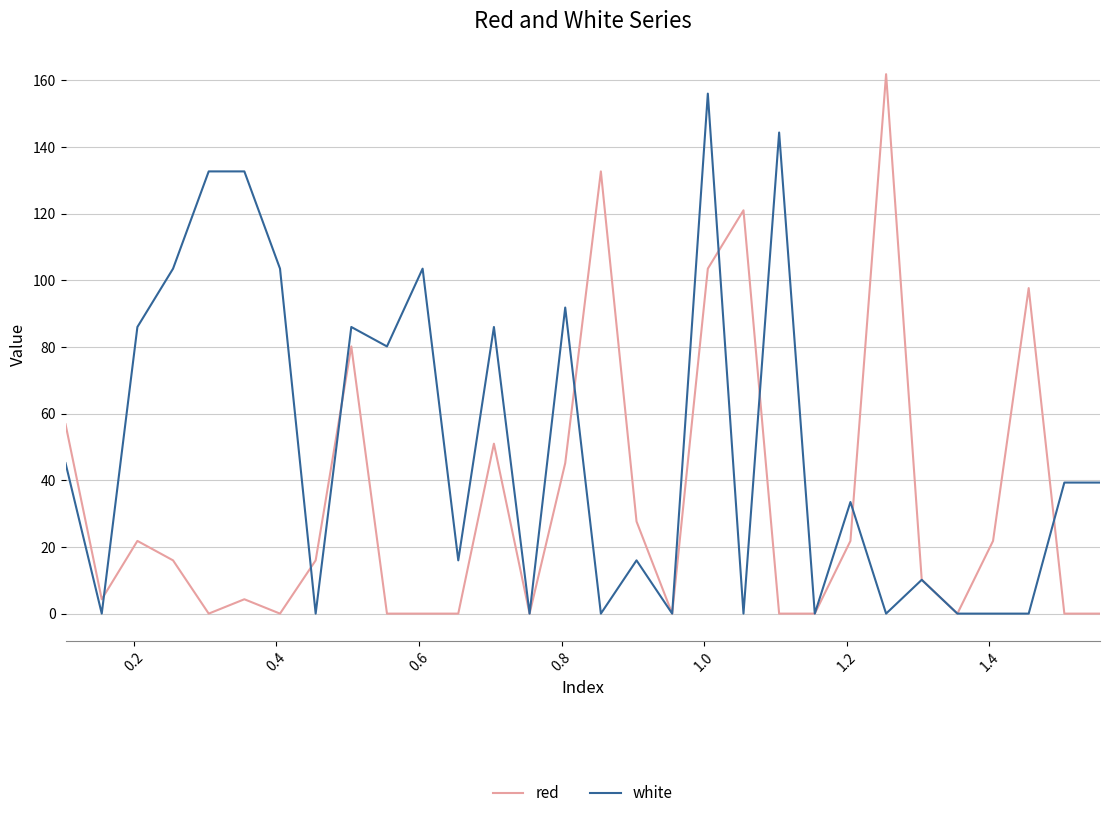

Which series has the largest total across all categories?

white